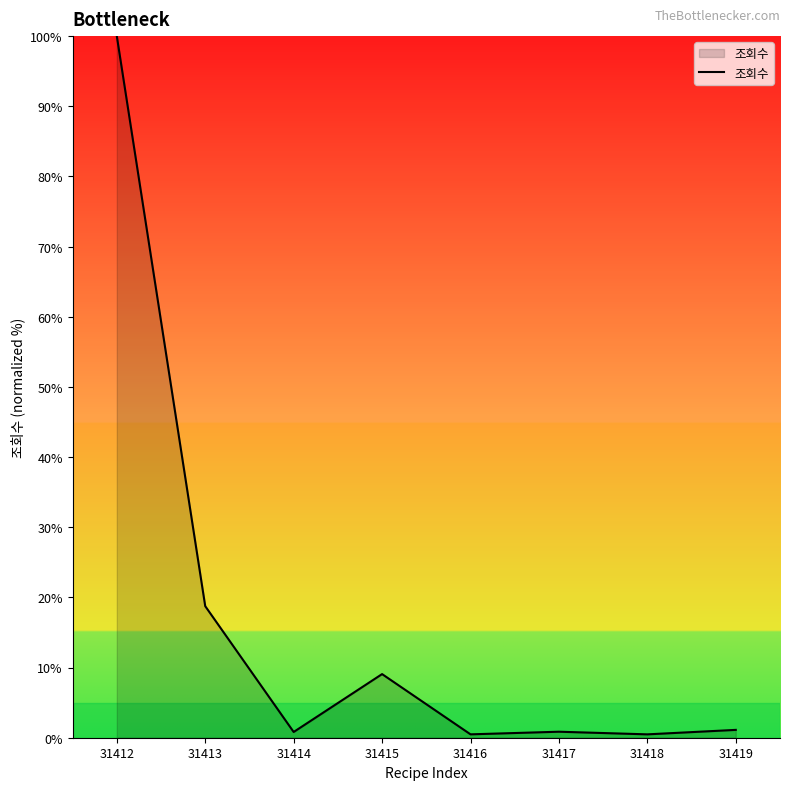

Where does the data first go above 1?

31412